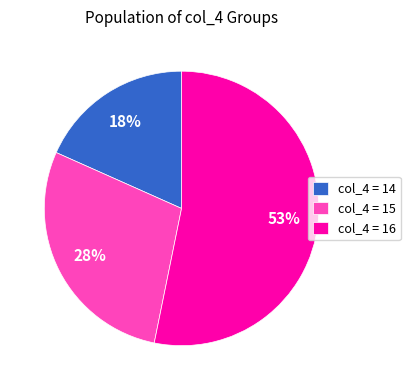

What is the majority slice?

col_4 = 16